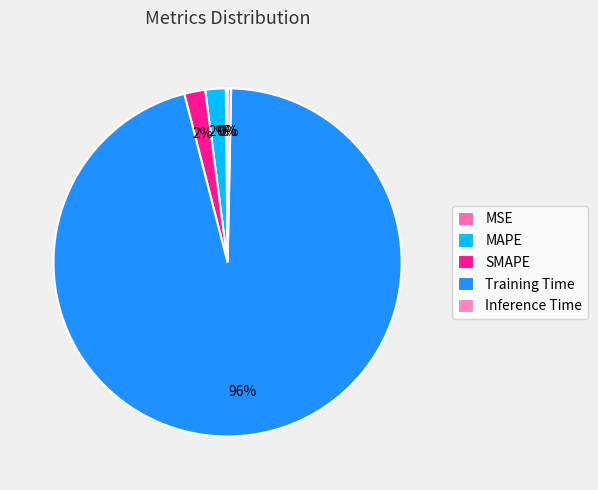

Count the number of slices in the pie.

5